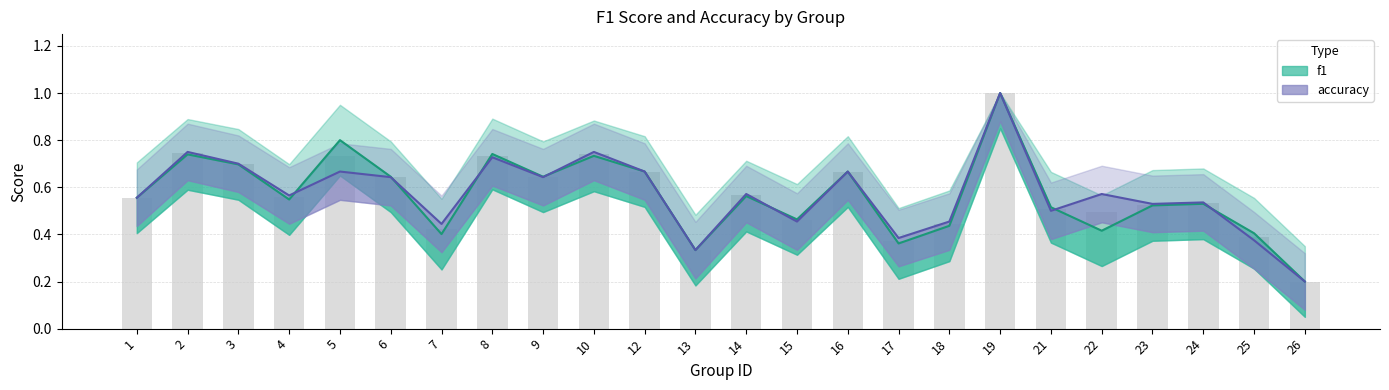

What is the difference between the maximum and second lowest values in the f1 series?

0.7